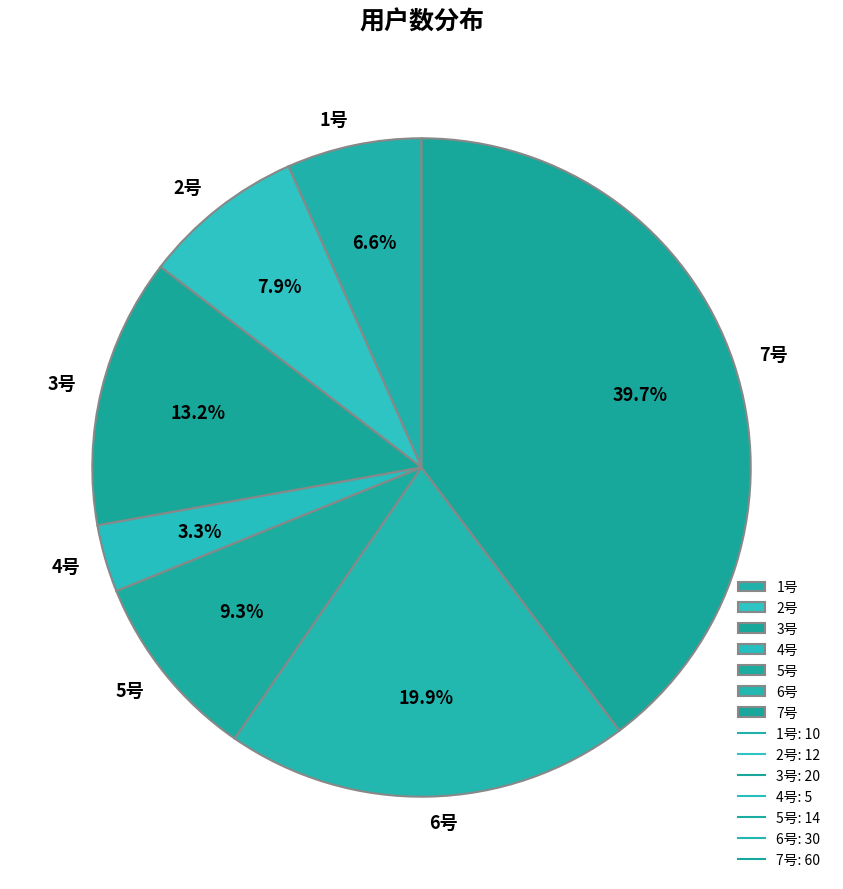

Do 1号 and 4号 together represent more than half of the pie?

No